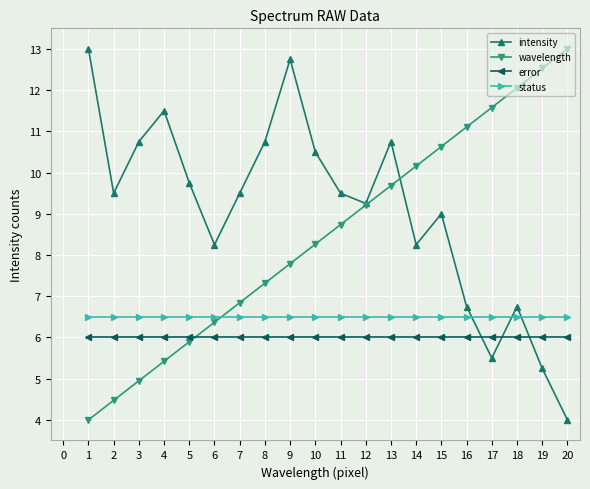

What is the value of the wavelength point at the 2nd from the left?

4.5